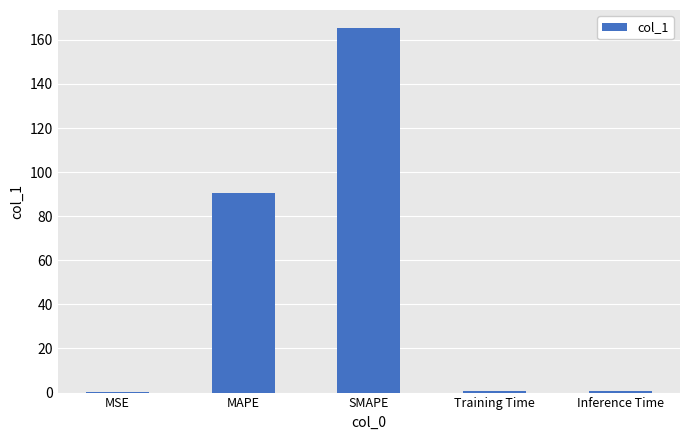

What is the change in value from SMAPE to Training Time?

-164.6